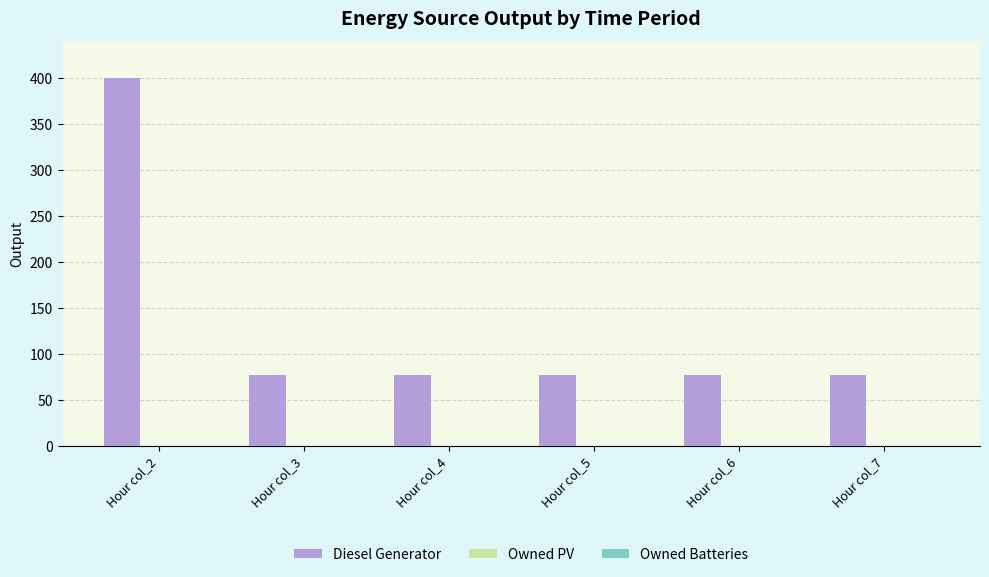

Reading left to right, list all the values displayed in this chart.

400.0	77.0	77.0	77.0	77.0	77.0